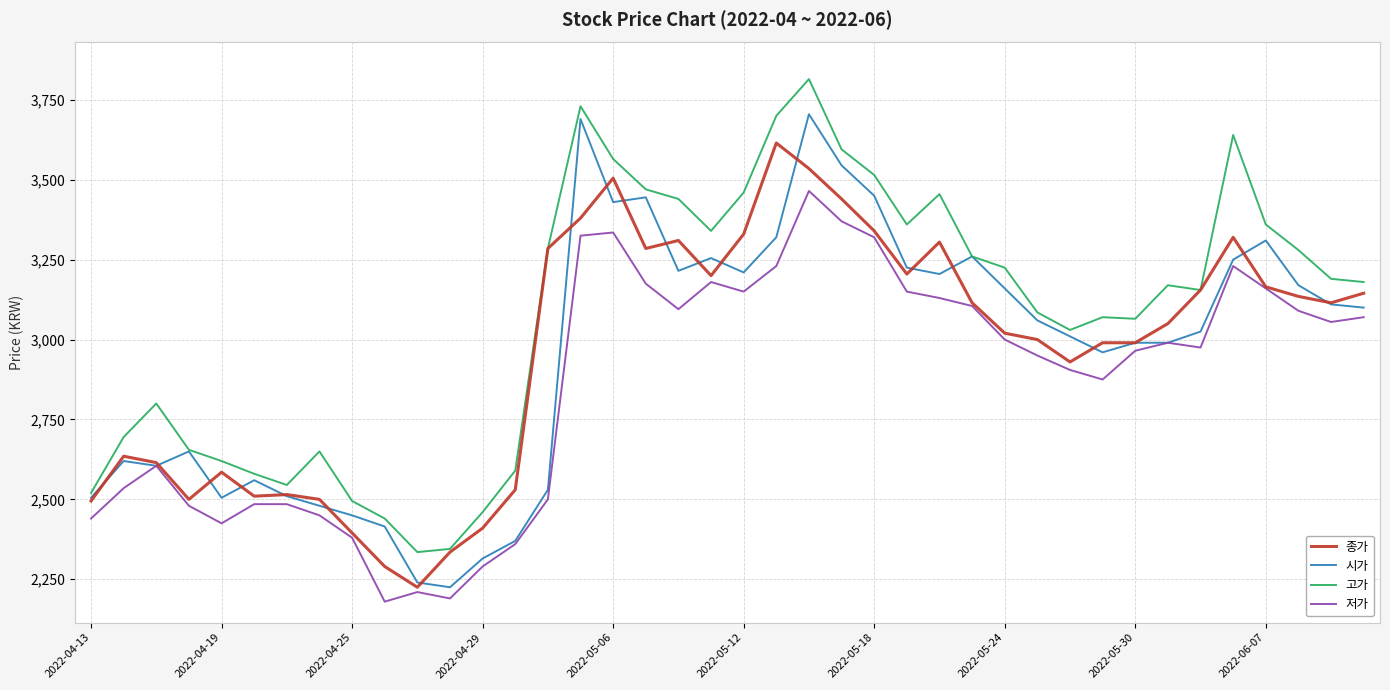

Rank the series by their maximum value, from highest to lowest.

고가, 시가, 종가, 저가